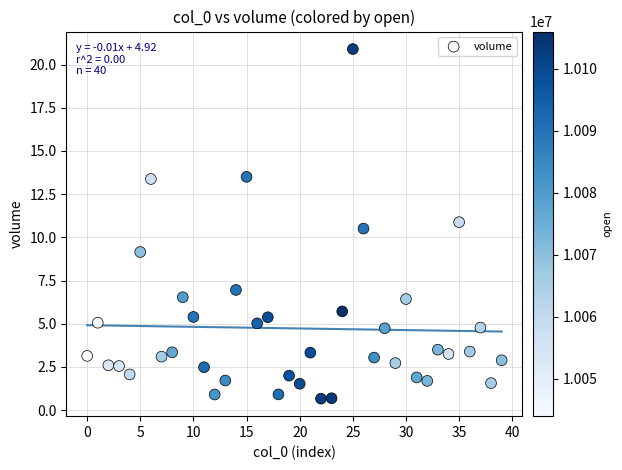

What Y value in the scatter plot is closest to 10?

10.5